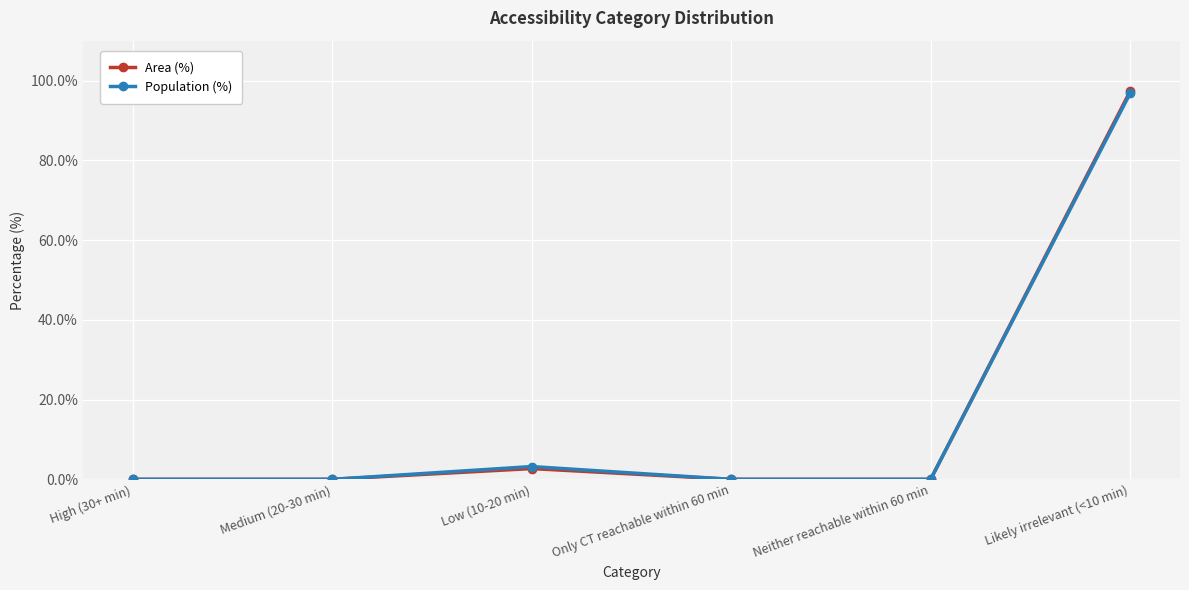

Which category has the highest value across all series?

Likely irrelevant (<10 min)